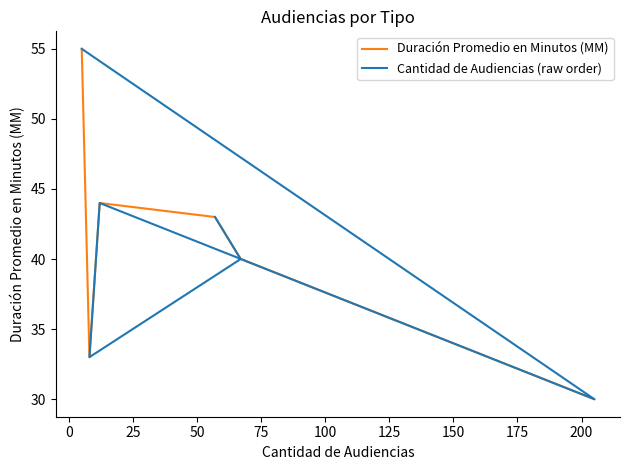

True or false: Duración Promedio en Minutos (MM) and Cantidad de Audiencias (raw order) cross at least once.

False